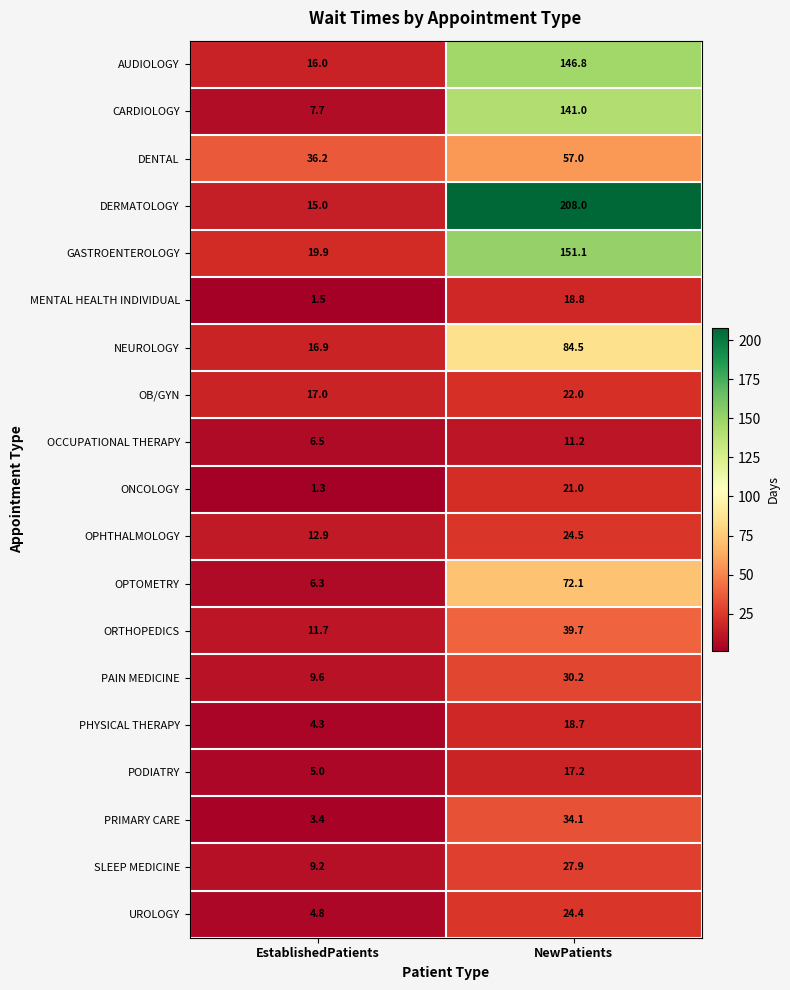

Which series has the largest total across all categories?

DERMATOLOGY